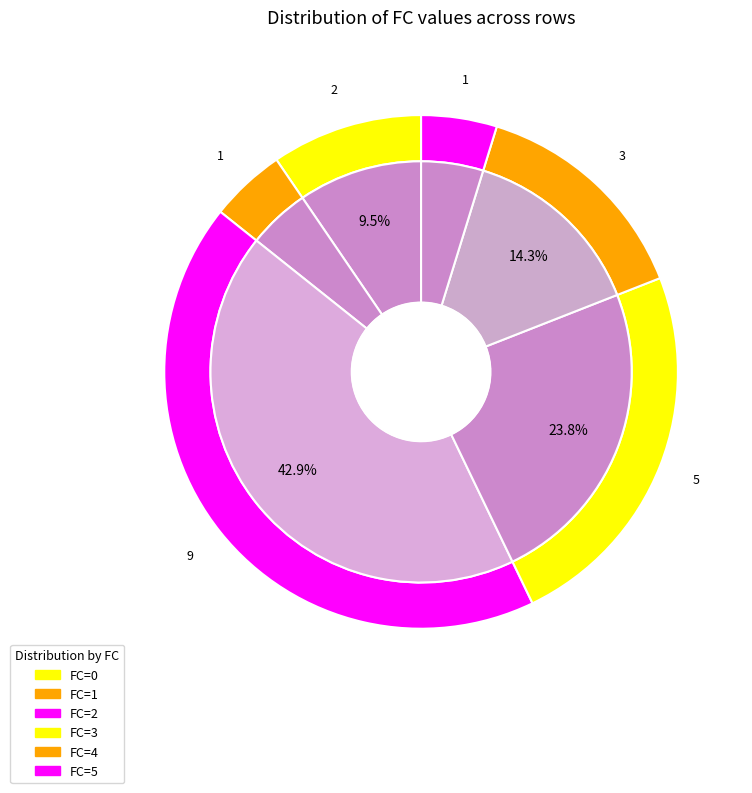

Which slice is the largest?

2